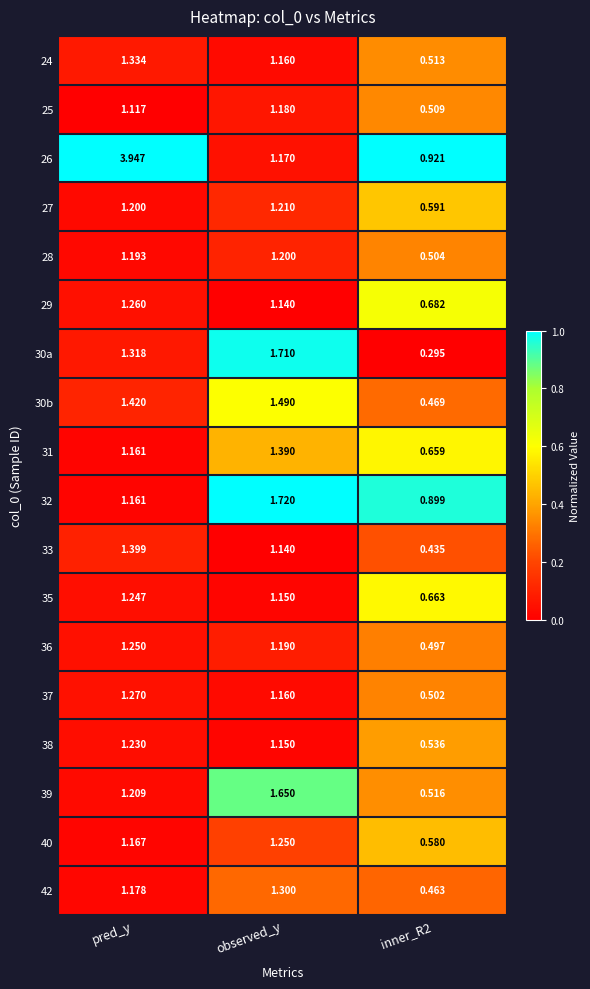

At which label does 24 first exceed 1?

pred_y